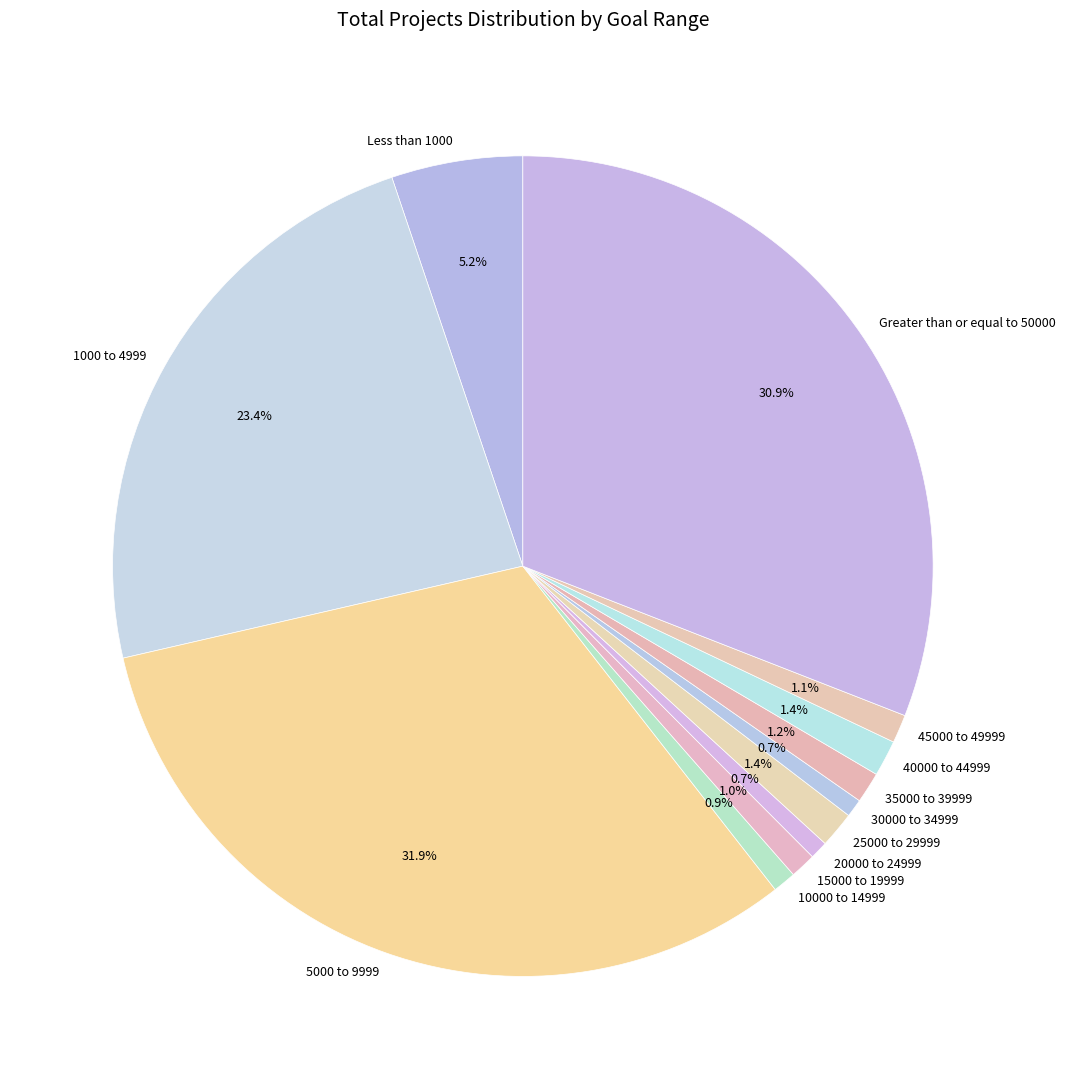

To the nearest percent, what portion does Less than 1000 represent?

5%